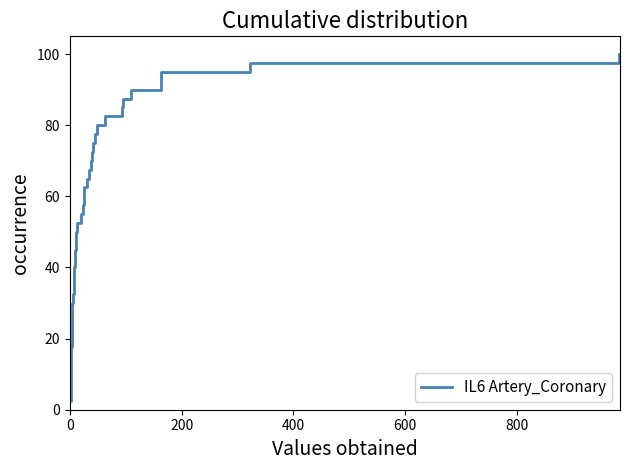

Reading left to right, list all the values displayed in this chart.

2.5	5.0	7.5	10.0	12.5	15.0	17.5	20.0	22.5	25.0	27.5	30.0	32.5	35.0	37.5	40.0	42.5	45.0	47.5	50.0	52.5	55.0	57.5	60.0	62.5	65.0	67.5	70.0	72.5	75.0	77.5	80.0	82.5	85.0	87.5	90.0	92.5	95.0	97.5	100.0